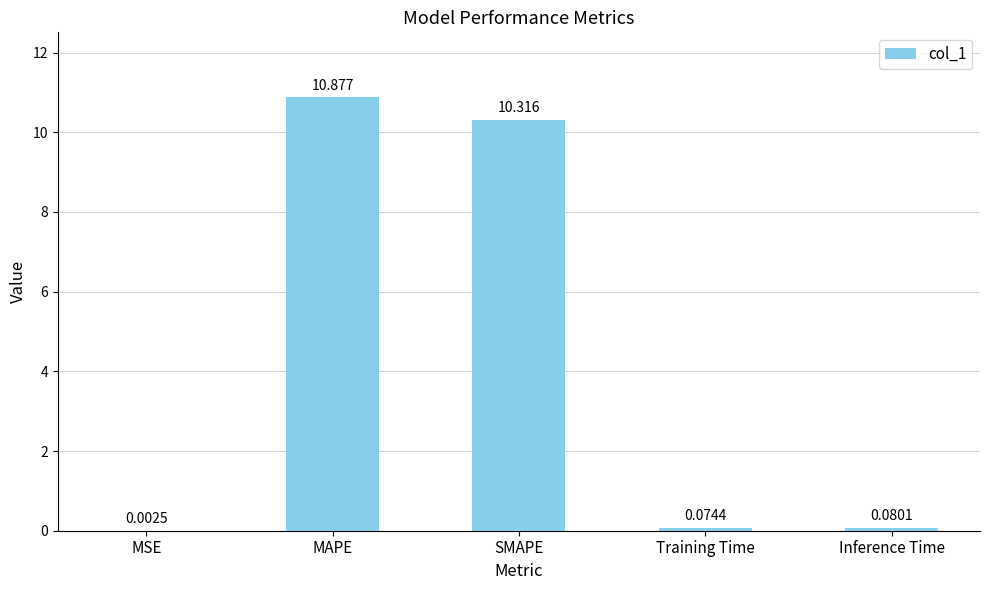

Does the chart contain stacked bars?

No